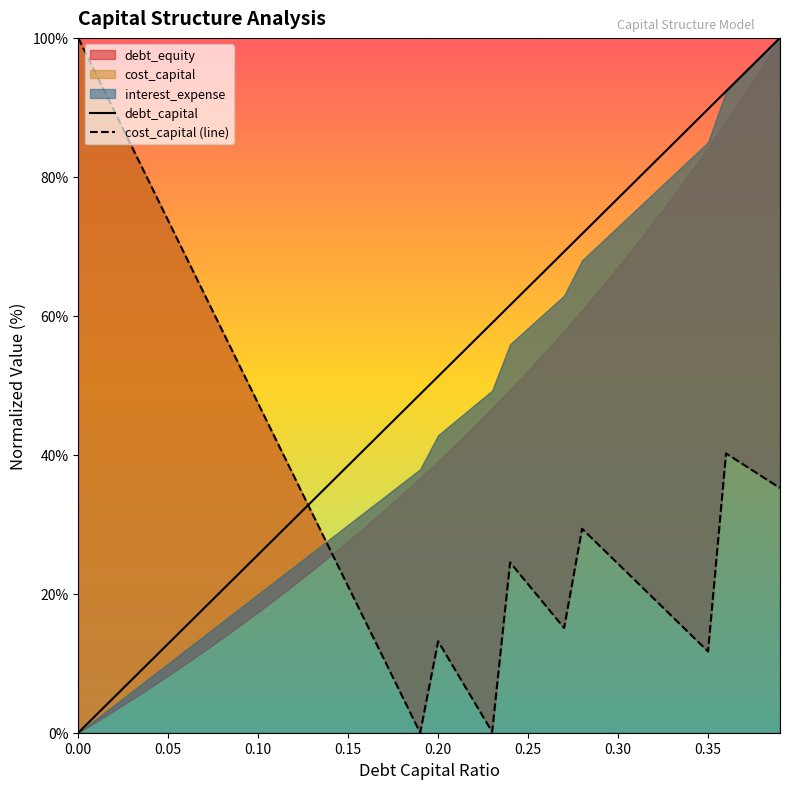

Does the chart display data point markers on the line(s)?

No